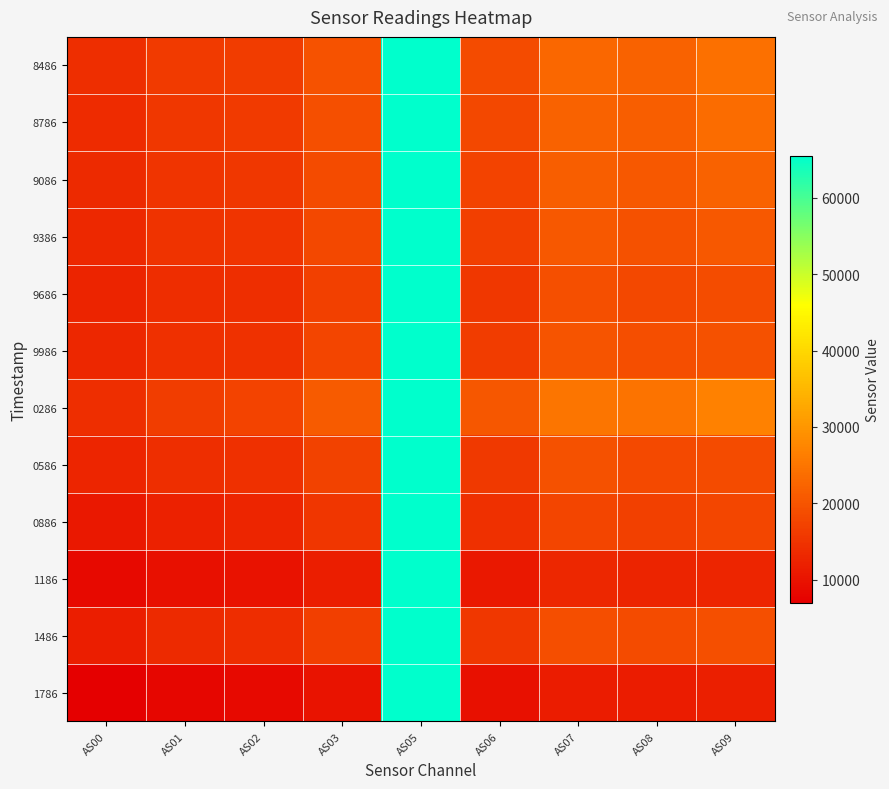

At how many categories does at least one series exceed 55553?

1